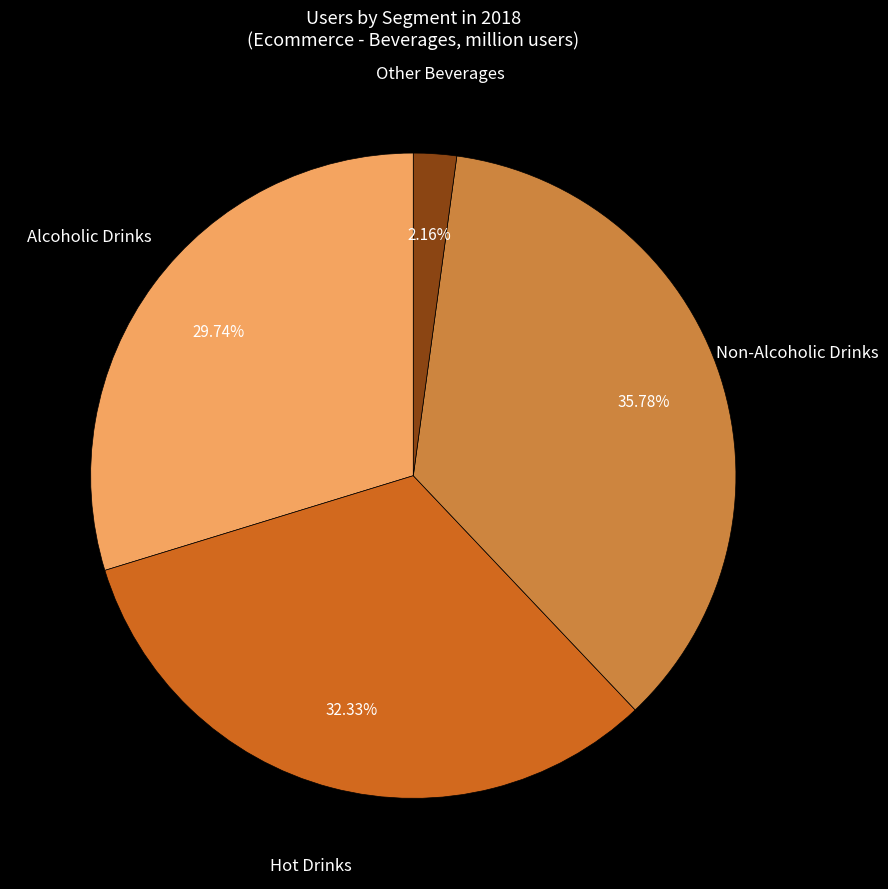

Between Hot Drinks and Non-Alcoholic Drinks, which is larger?

Non-Alcoholic Drinks